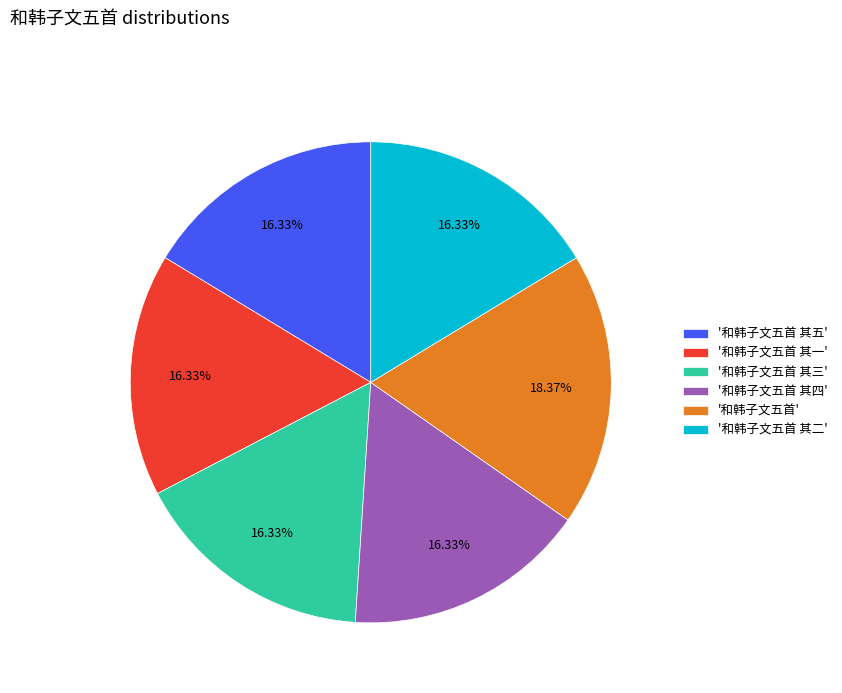

Approximately how many times larger is the value at '和韩子文五首 其四' compared to '和韩子文五首'?

0.9